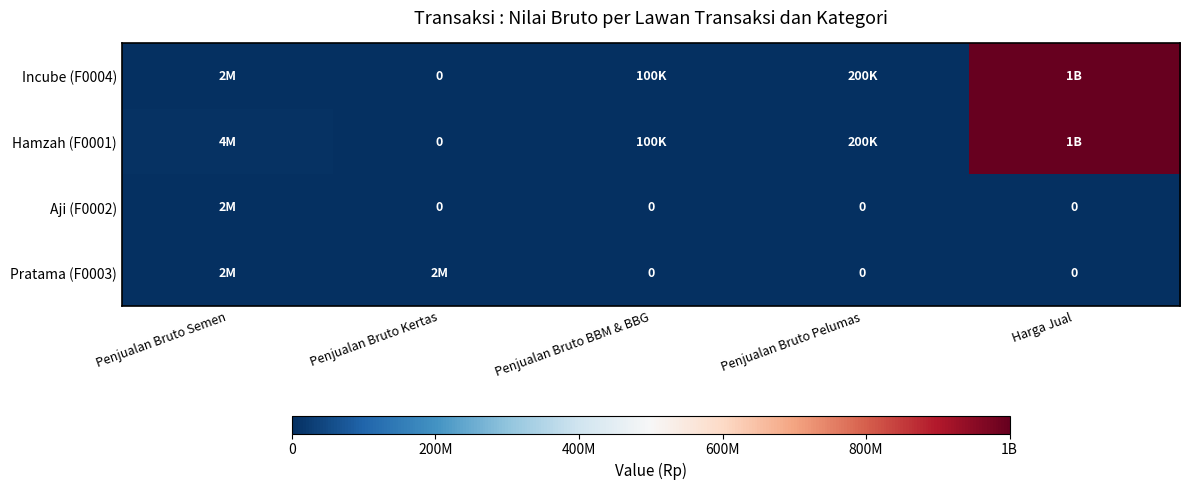

What is the total value across all series at Penjualan Bruto Semen?

10000000